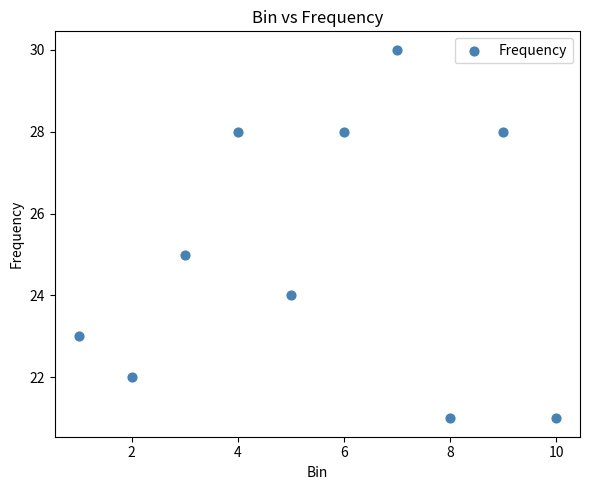

What is the range of X values (max minus min)?

9